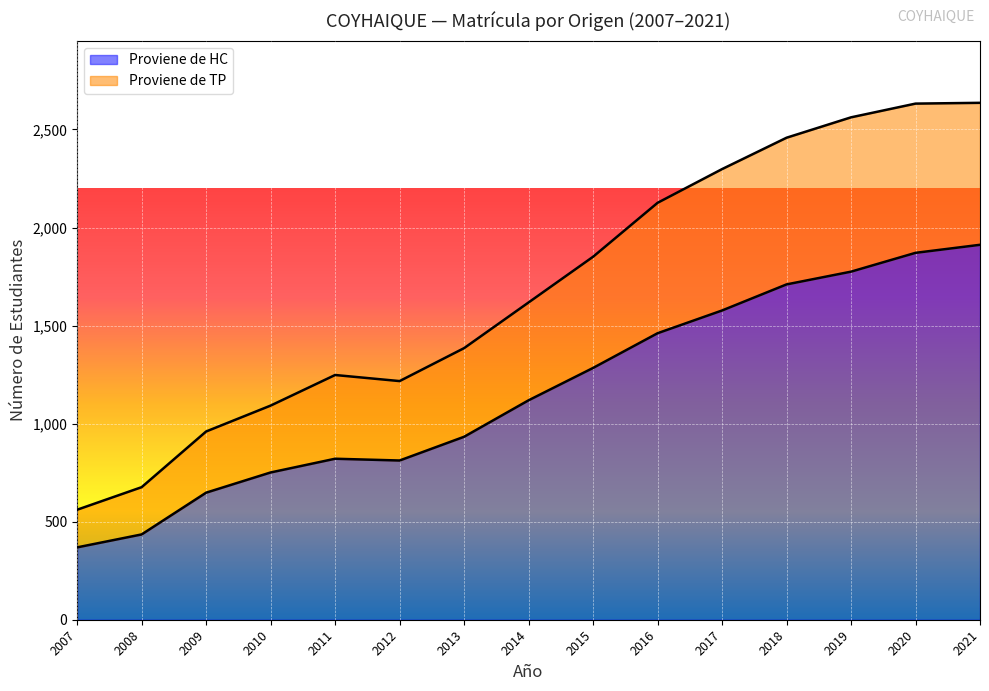

At how many categories does at least one series exceed 1445?

8